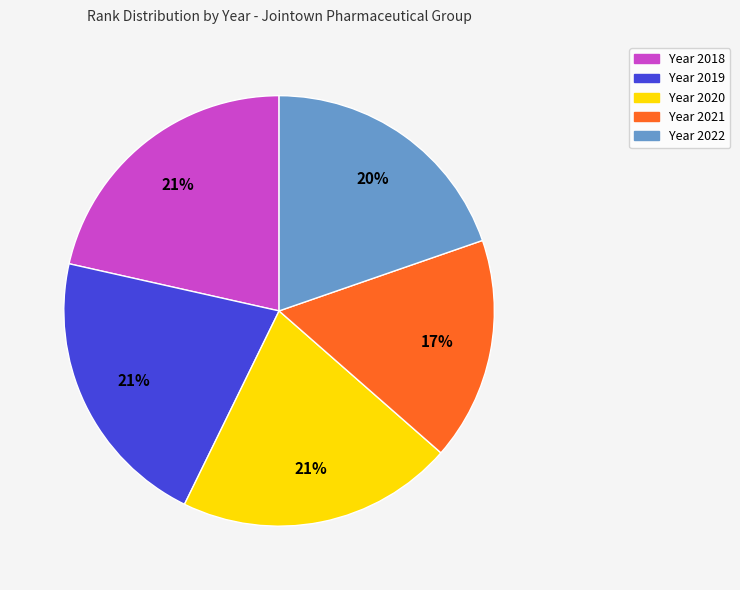

Is there any slice that represents more than half of the pie?

No